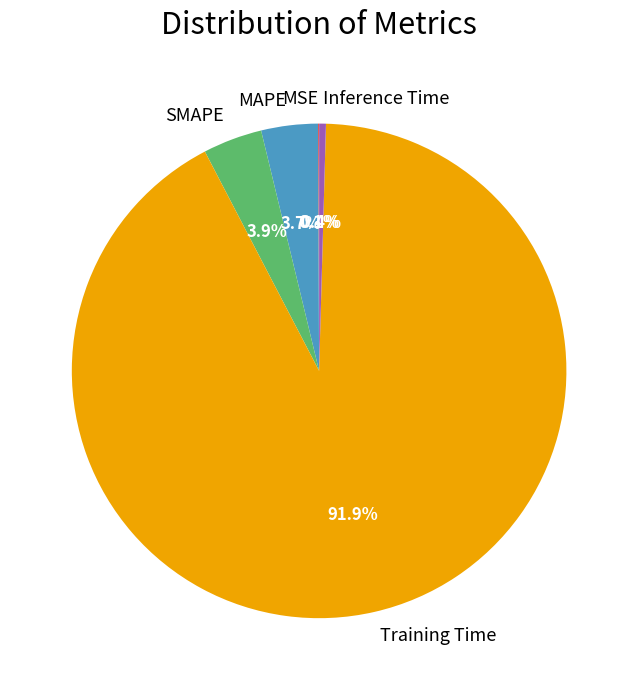

Which category has the biggest portion of the pie?

Training Time